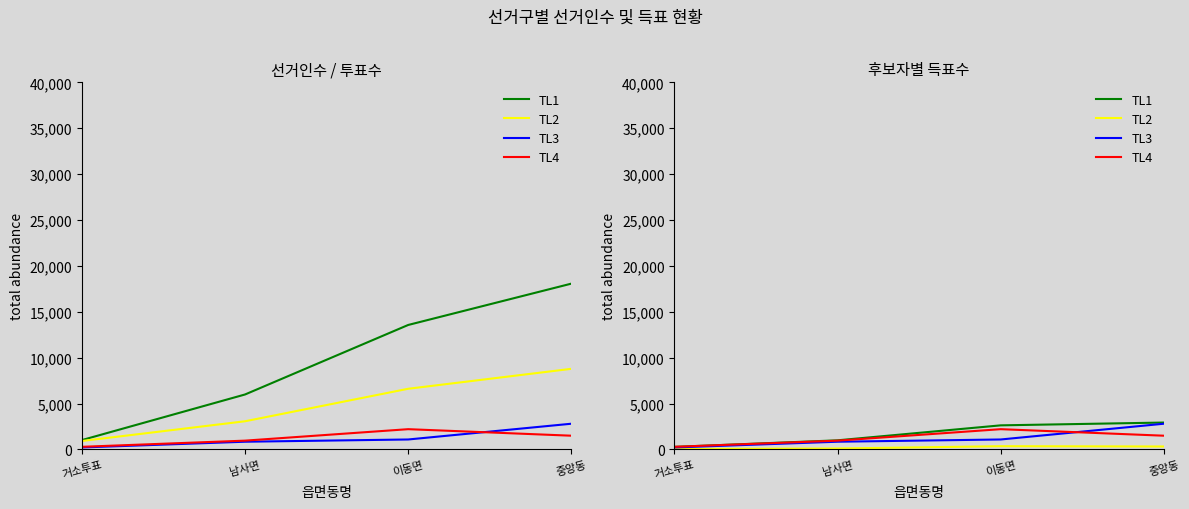

List the series in order of their peak value, highest first.

TL1, TL3, TL4, TL2